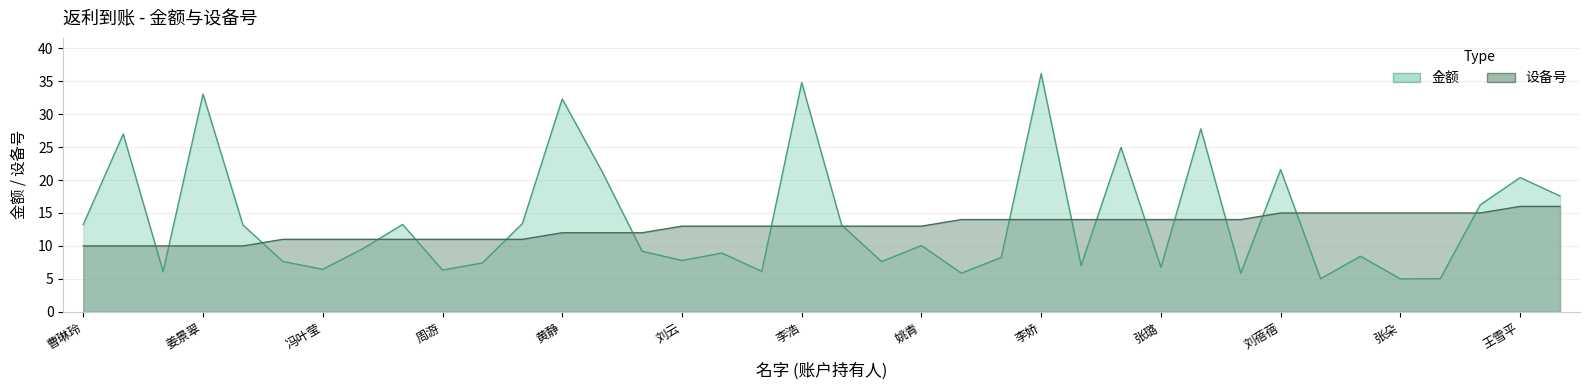

What is the sum of the 金额 values at 李凤超 and 姚青?

19.0